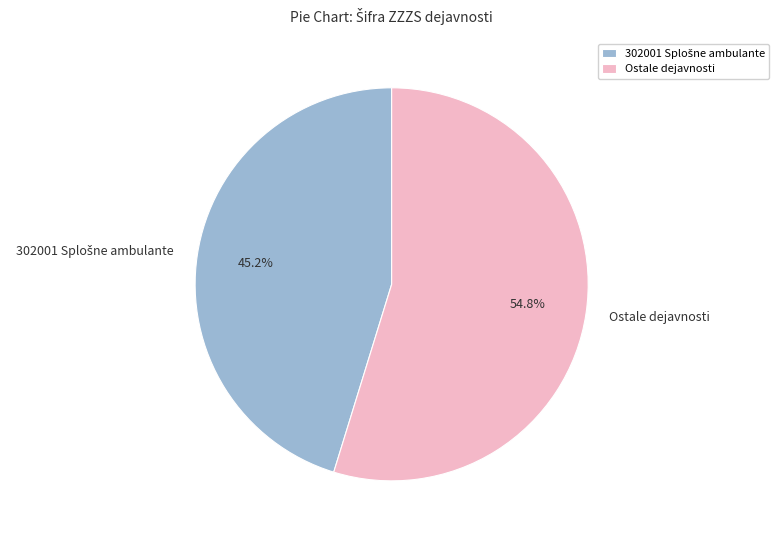

What is the largest slice in the pie chart?

Ostale dejavnosti